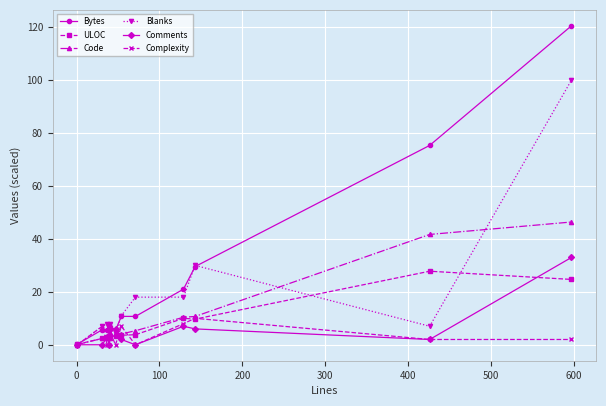

Which series has the largest range (max minus min)?

Bytes